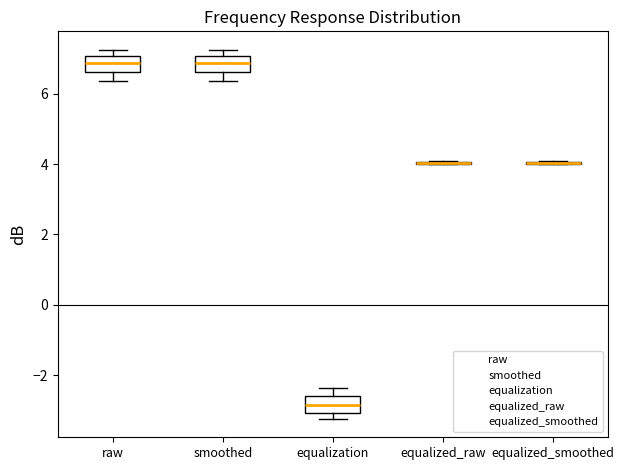

Reading left to right, transcribe this box plot: for each box, give where its median line is, the range the box spans, and where its two whiskers end, as read against the y-axis. The values are not printed on the chart, so give them approximately, as read against the axis.

raw: median 6.8, box 6.6 to 7.0, whiskers 6.4 to 7.2
smoothed: median 6.8, box 6.6 to 7.0, whiskers 6.4 to 7.2
equalization: median -2.8, box -3.0 to -2.6, whiskers -3.2 to -2.4
equalized_raw: box collapsed to a line at 4.0, whiskers 4.0 to 4.2
equalized_smoothed: box collapsed to a line at 4.0, whiskers 4.0 to 4.0